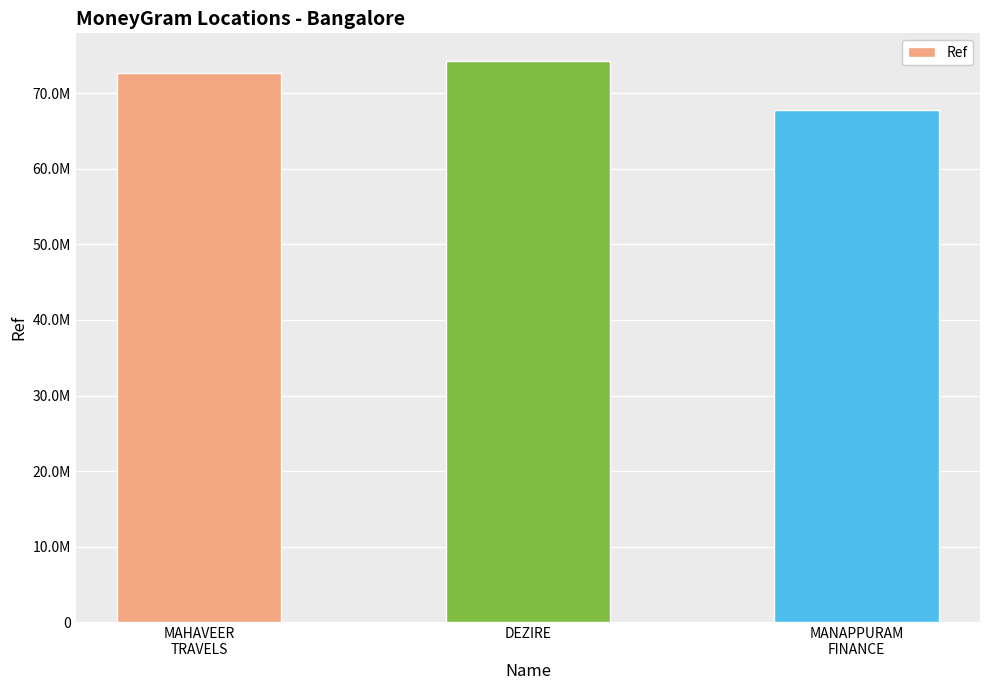

Does the chart contain stacked bars?

No